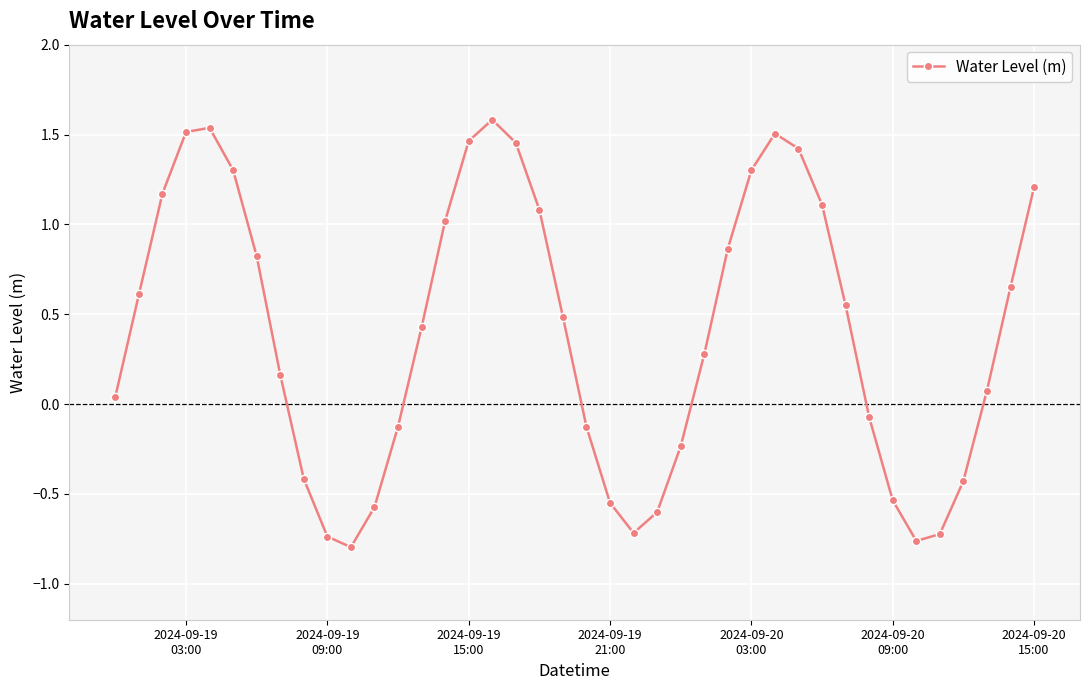

What is the maximum value shown in the chart?

1.6